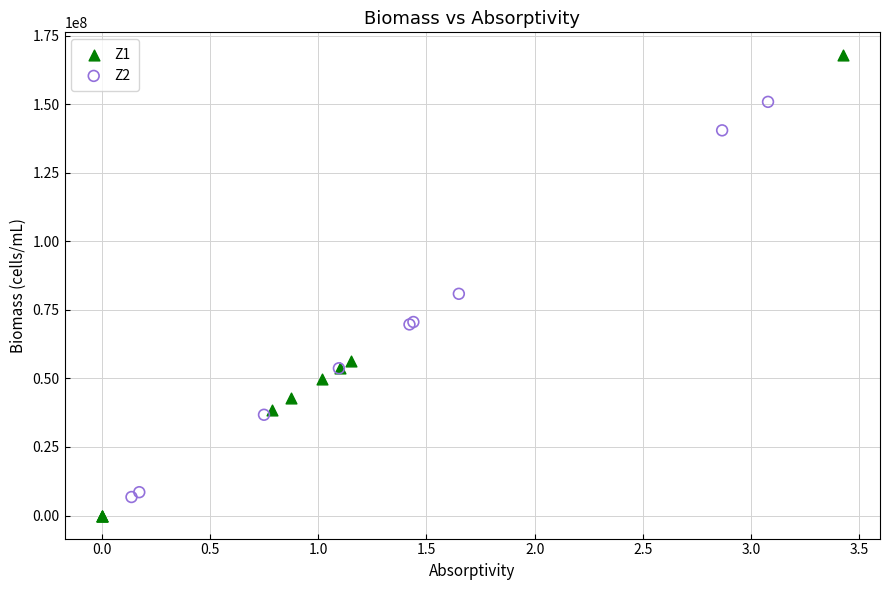

Which series reaches the maximum Y coordinate?

Z1